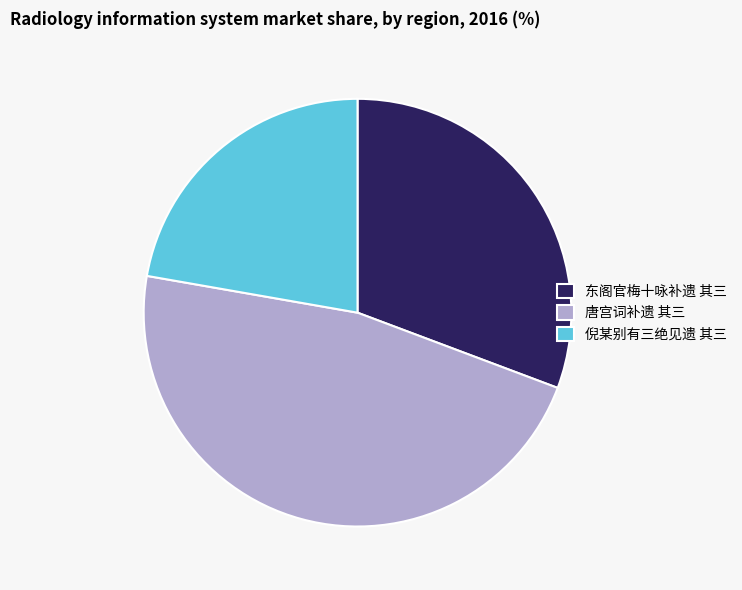

Do 唐宫词补遗 其三 and 东阁官梅十咏补遗 其三 together represent more than half of the pie?

Yes